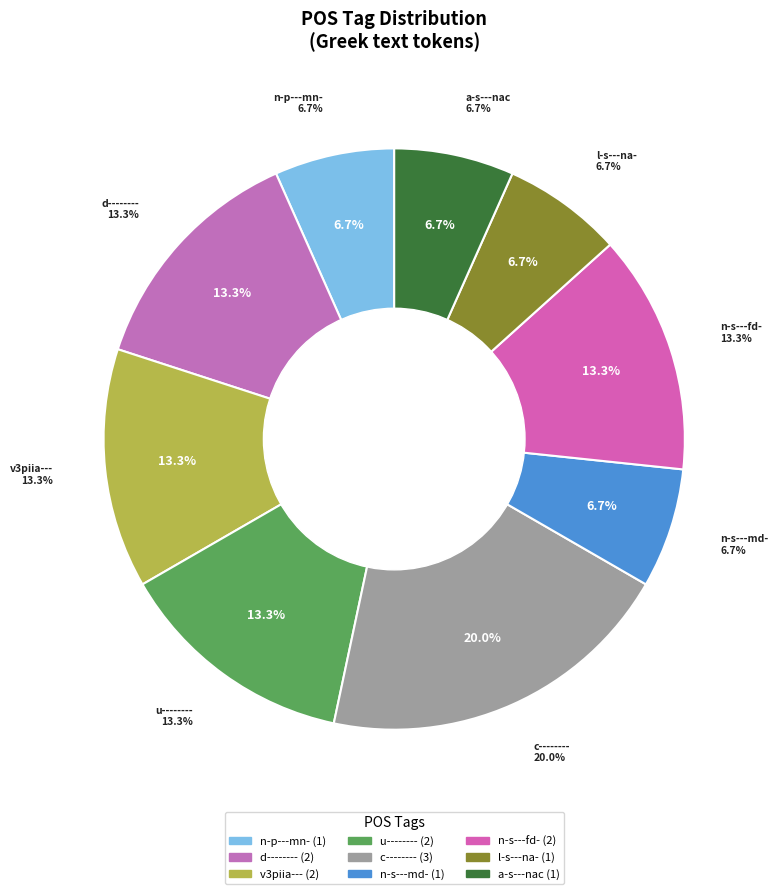

Which category has the smallest portion of the pie?

n-p---mn-